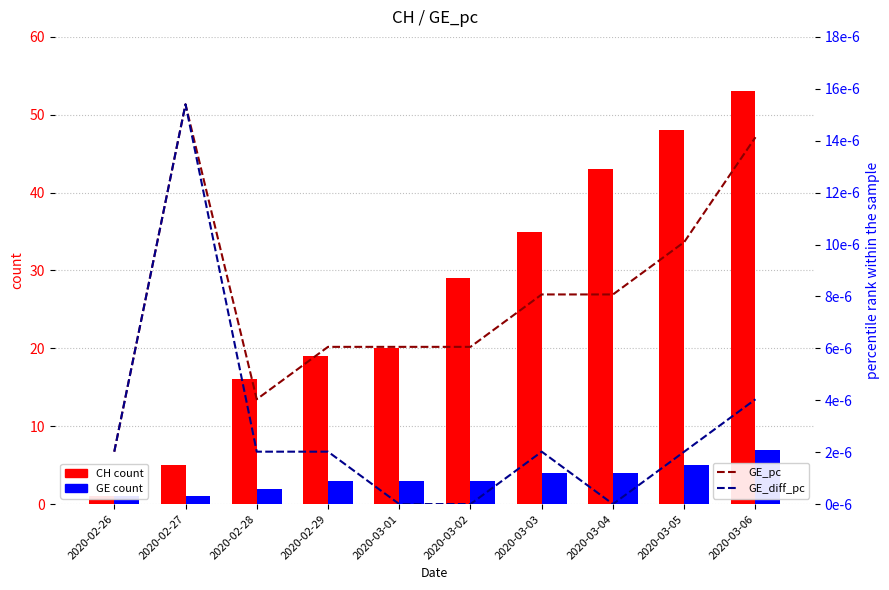

What is the label of the 5th bar from the left?

2020-03-01